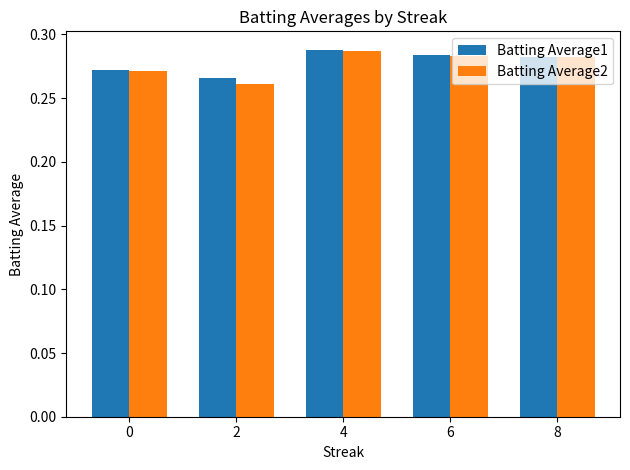

Which series changed the most between 0 and 8?

Batting Average2